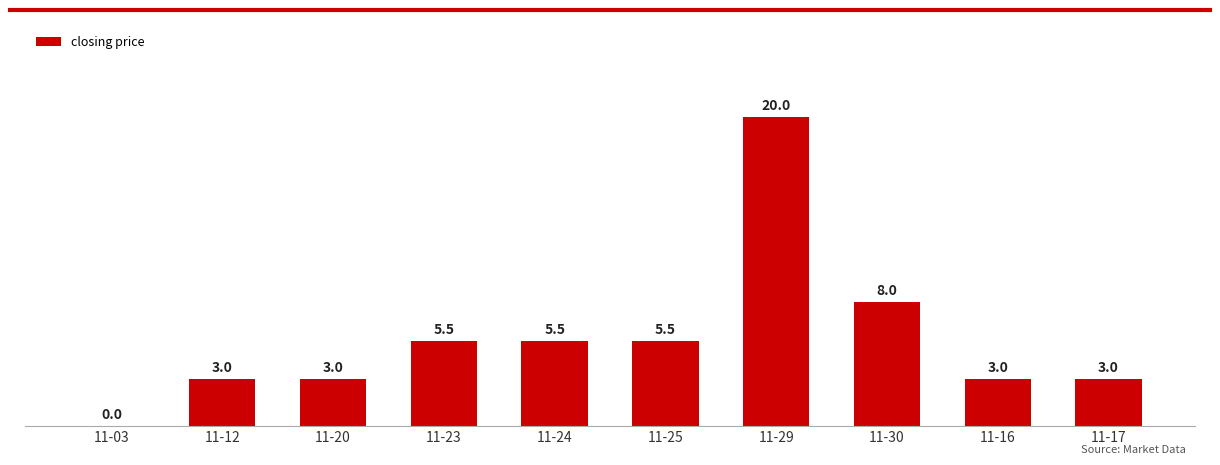

What is the change in value from 11-30 to 11-17?

-5.0